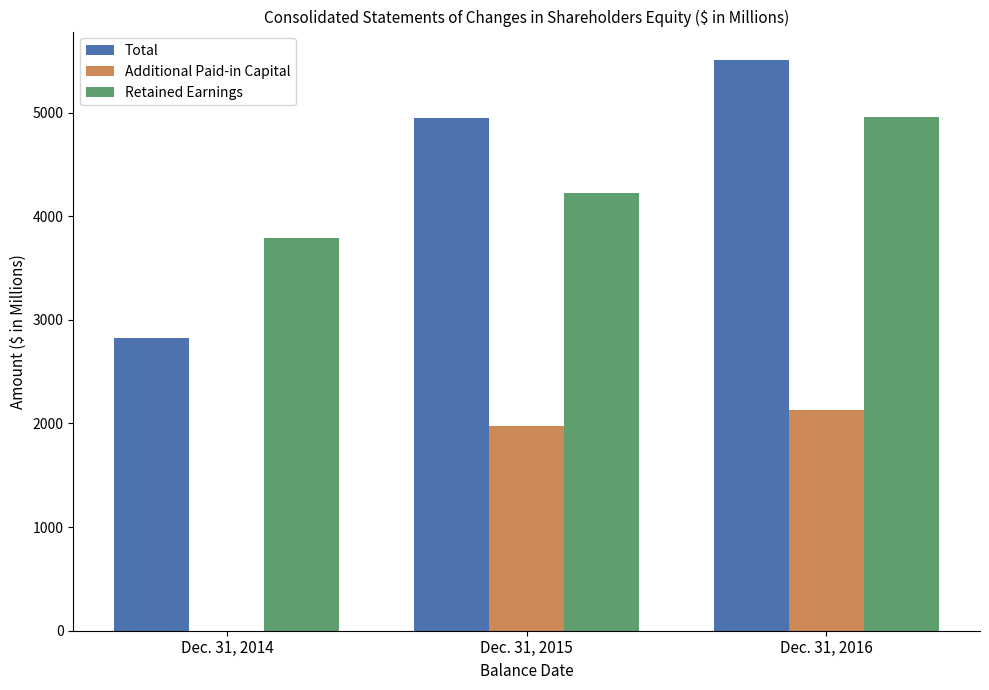

How many series are shown in this chart?

3